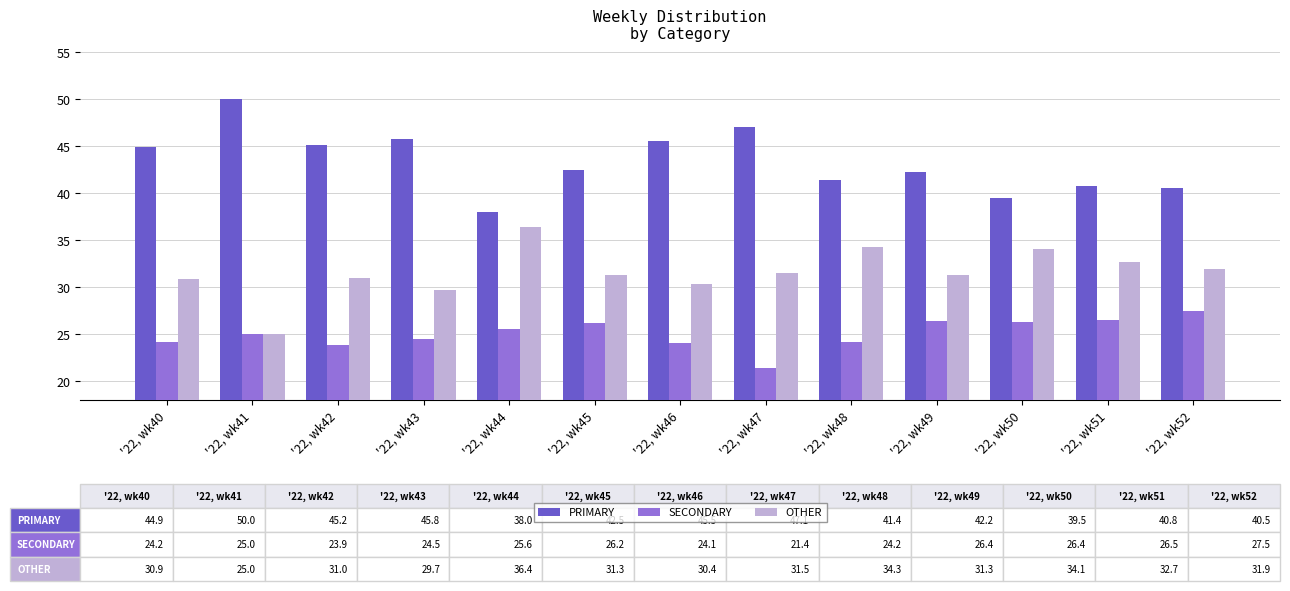

What is the spread (max minus min) of values at '22, wk48?

17.2